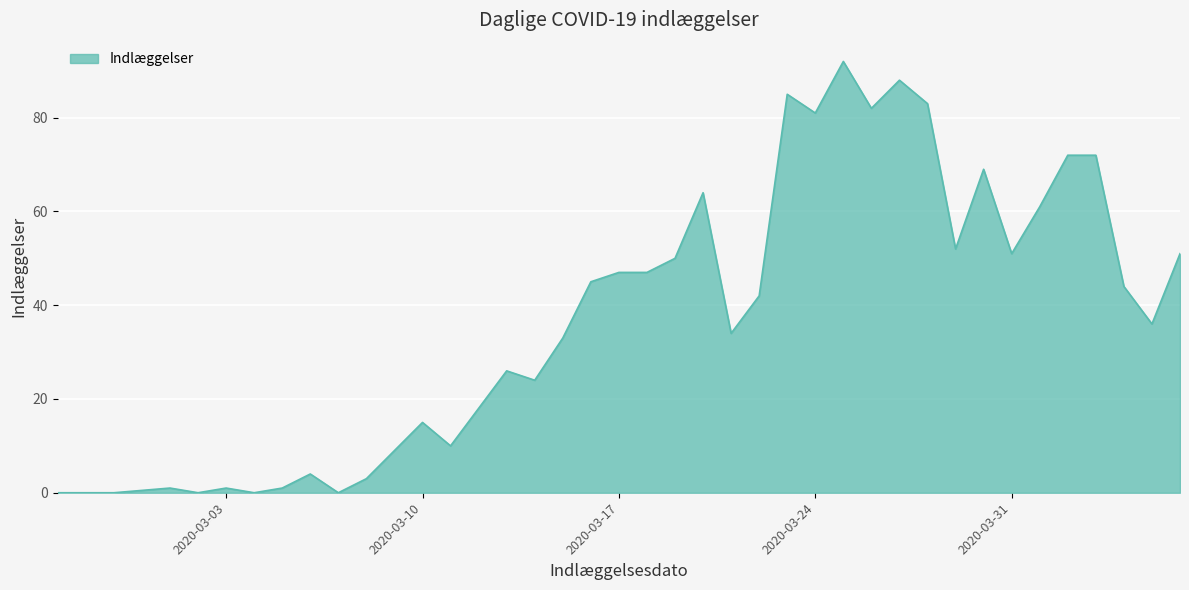

What is the difference between the maximum and minimum values?

92